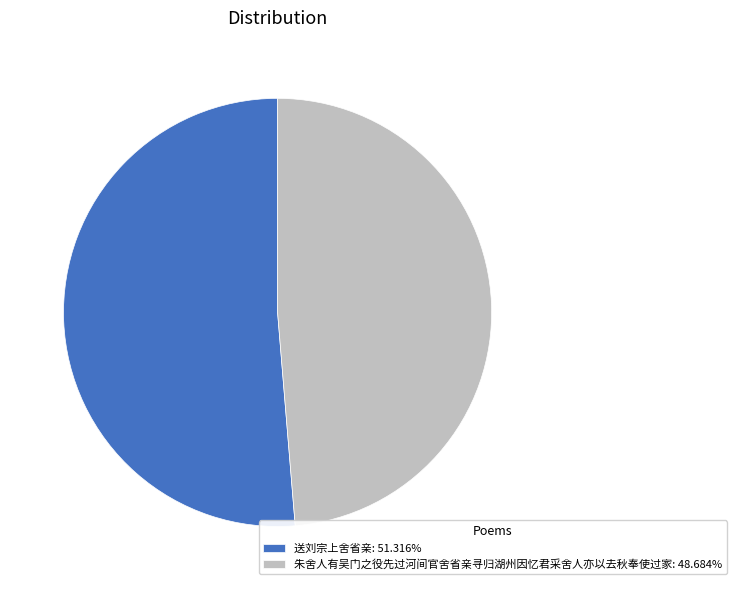

Is 送刘宗上舍省亲: 51.316% the majority of the pie?

Yes